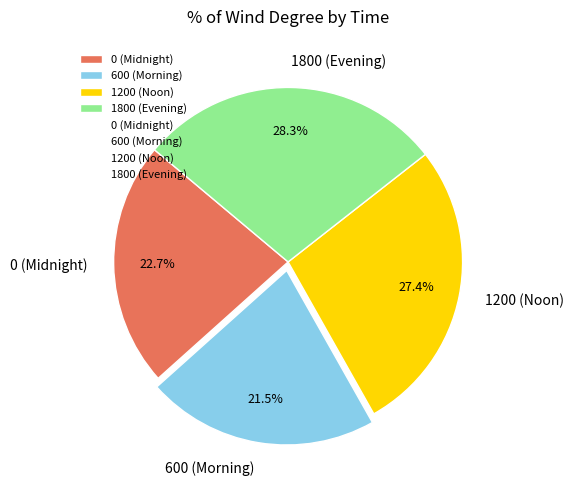

Which category has the biggest portion of the pie?

1800 (Evening)